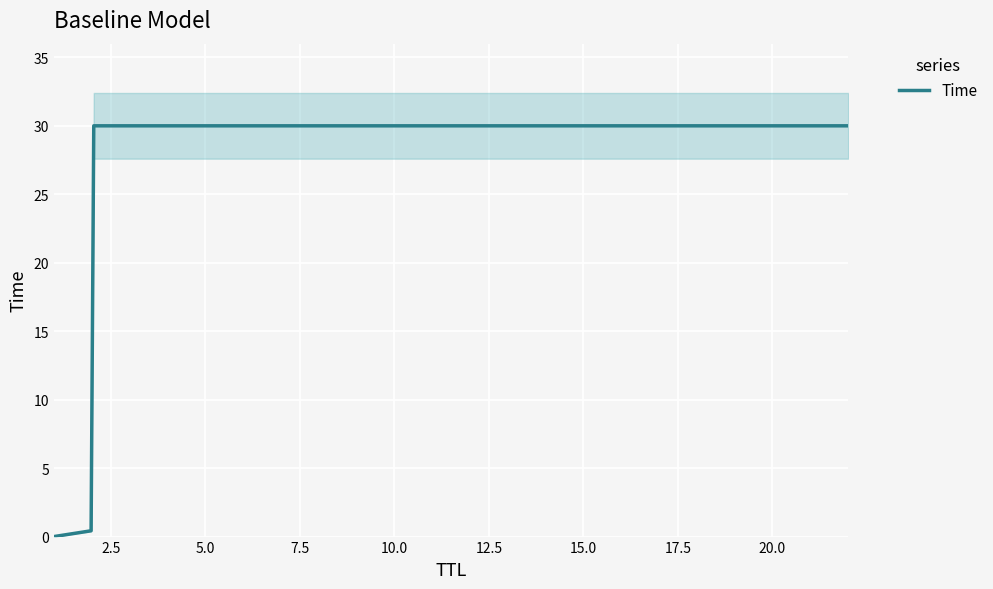

What is the label of the 3rd point from the right?

22